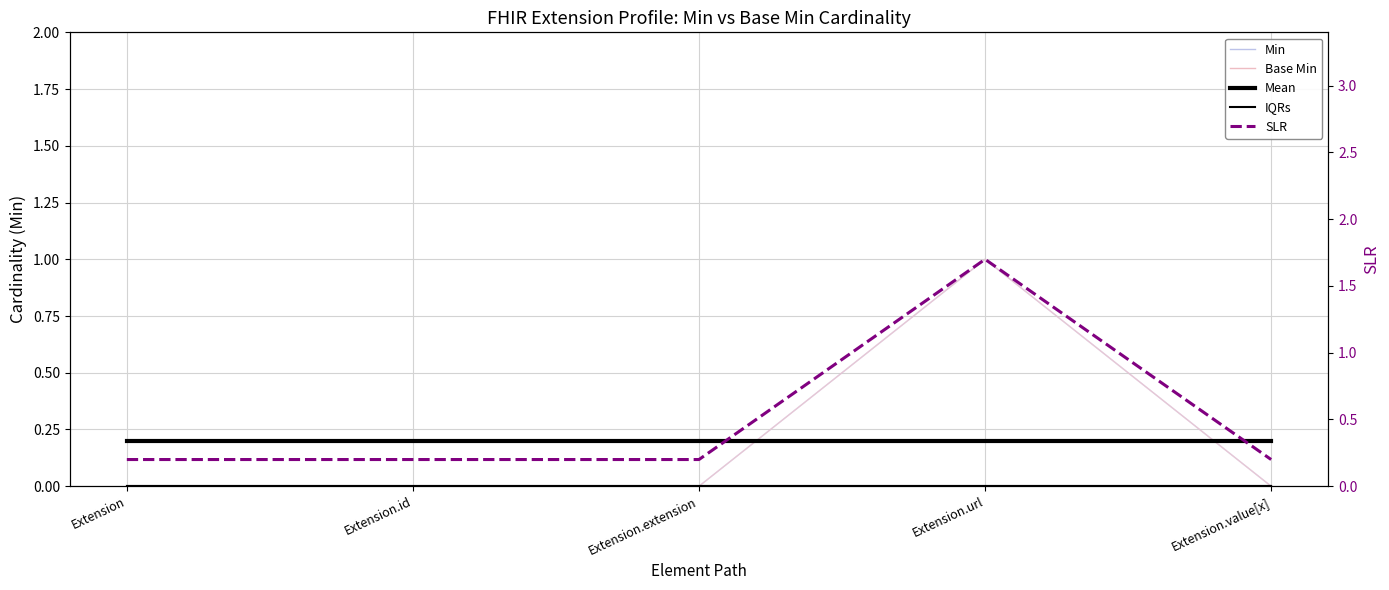

What is the total value across all series at Extension.value[x]?

0.4